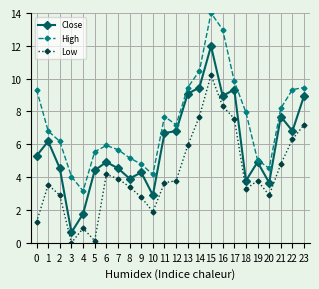

True or false: High has a value of 4.7 at 4.

False